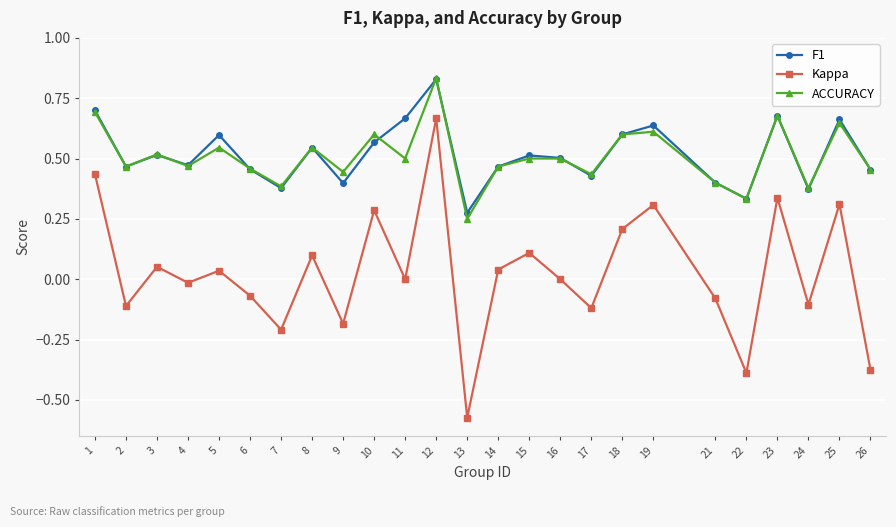

Which series has the widest spread of values?

Kappa